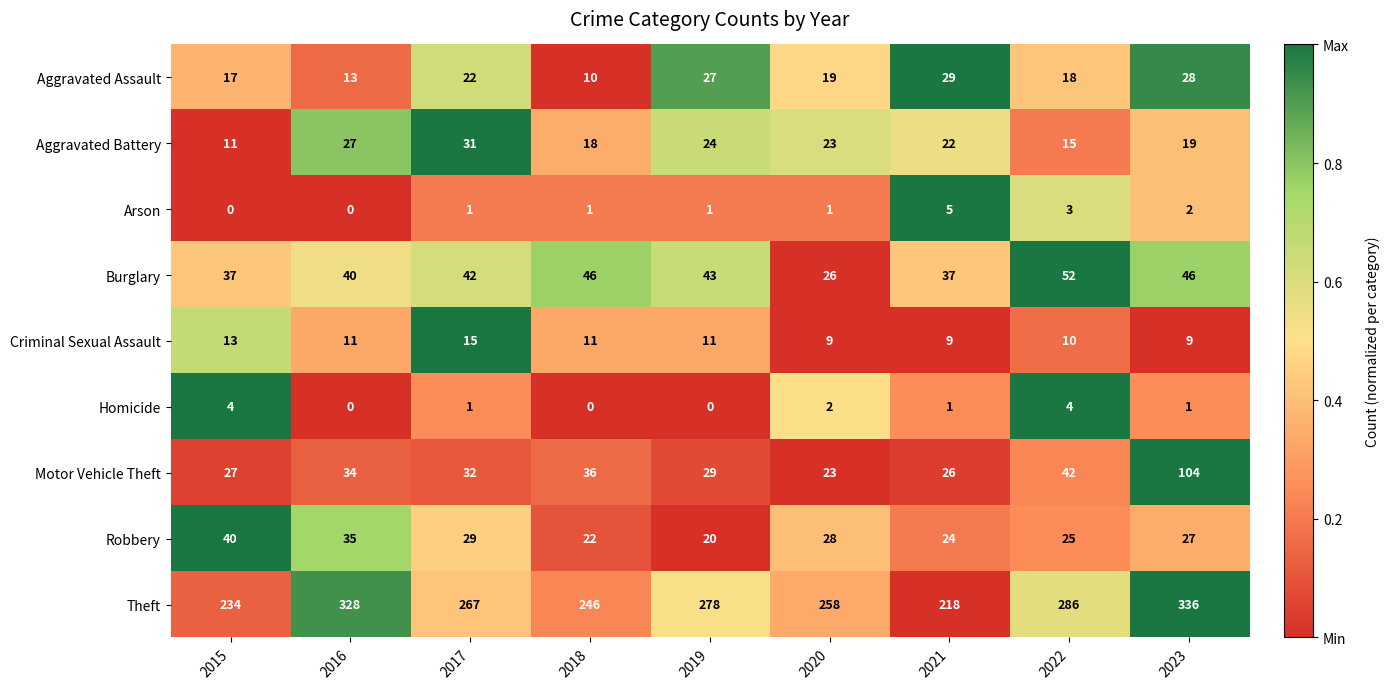

How many values in the Theft series are below 267?

4